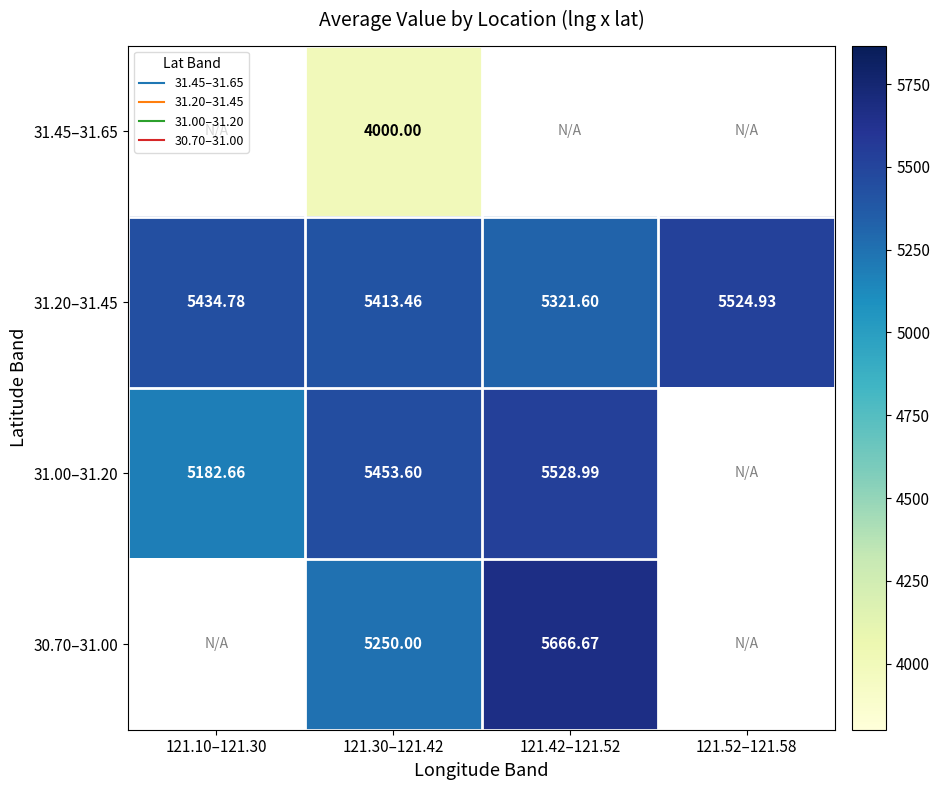

What is the difference between the second highest and minimum values in the 31.20–31.45 series?

113.2